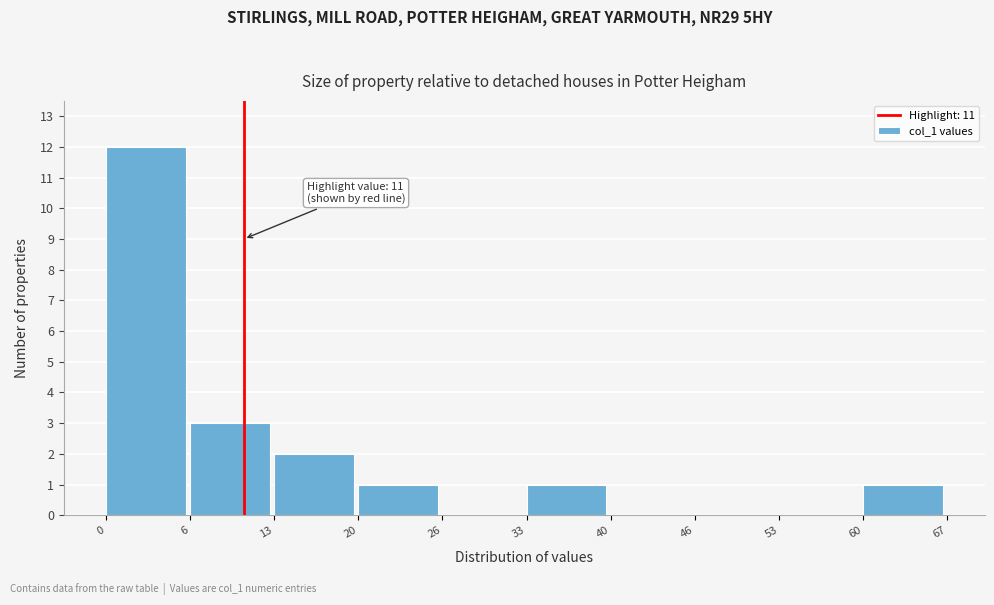

Reading left to right, list all the values displayed in this chart.

0=12	6=3	13=2	20=1	26=0	33=1	40=0	46=0	53=0	60=1